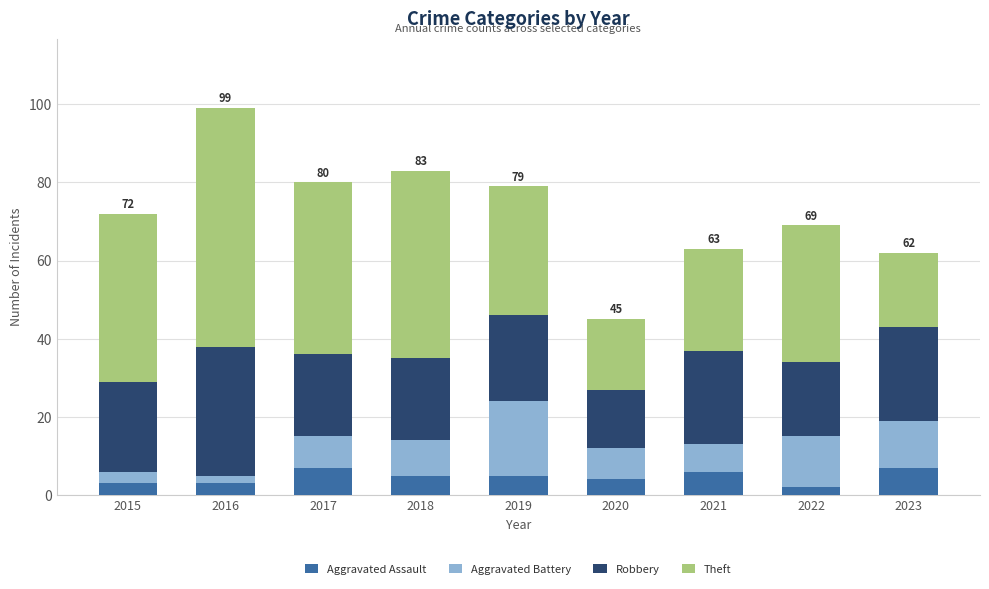

At which category is the sum across all series the highest?

2016